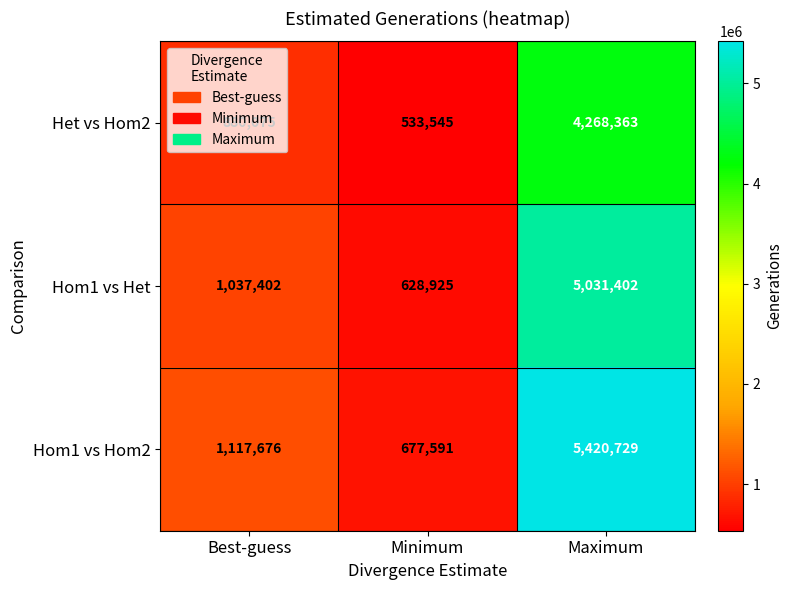

Which series has the widest spread of values?

Hom1 vs Hom2